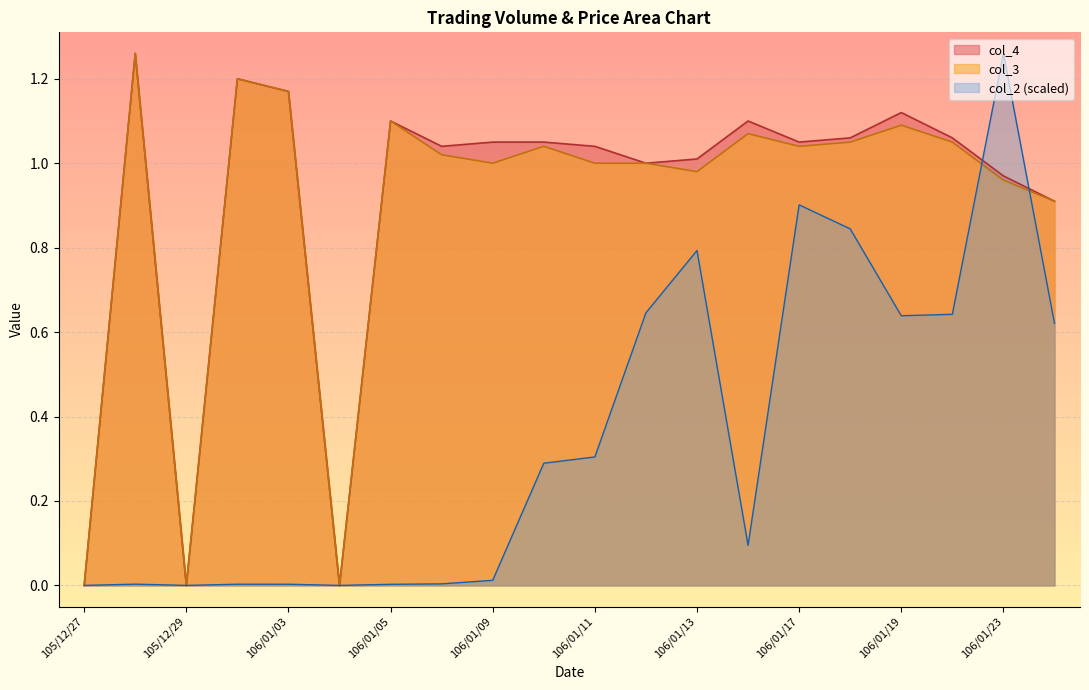

Reading left to right, list all the values displayed in this chart.

col_2: 0.0	0.0	0.0	0.0	0.0	0.0	0.0	0.0	0.0	0.3	0.3	0.6	0.8	0.1	0.9	0.8	0.6	0.6	1.3	0.6
col_4: 0.0	1.3	0.0	1.2	1.2	0.0	1.1	1.0	1.1	1.1	1.0	1.0	1.0	1.1	1.1	1.1	1.1	1.1	1.0	0.9
col_3: 0.0	1.3	0.0	1.2	1.2	0.0	1.1	1.0	1.0	1.0	1.0	1.0	1.0	1.1	1.0	1.1	1.1	1.1	1.0	0.9